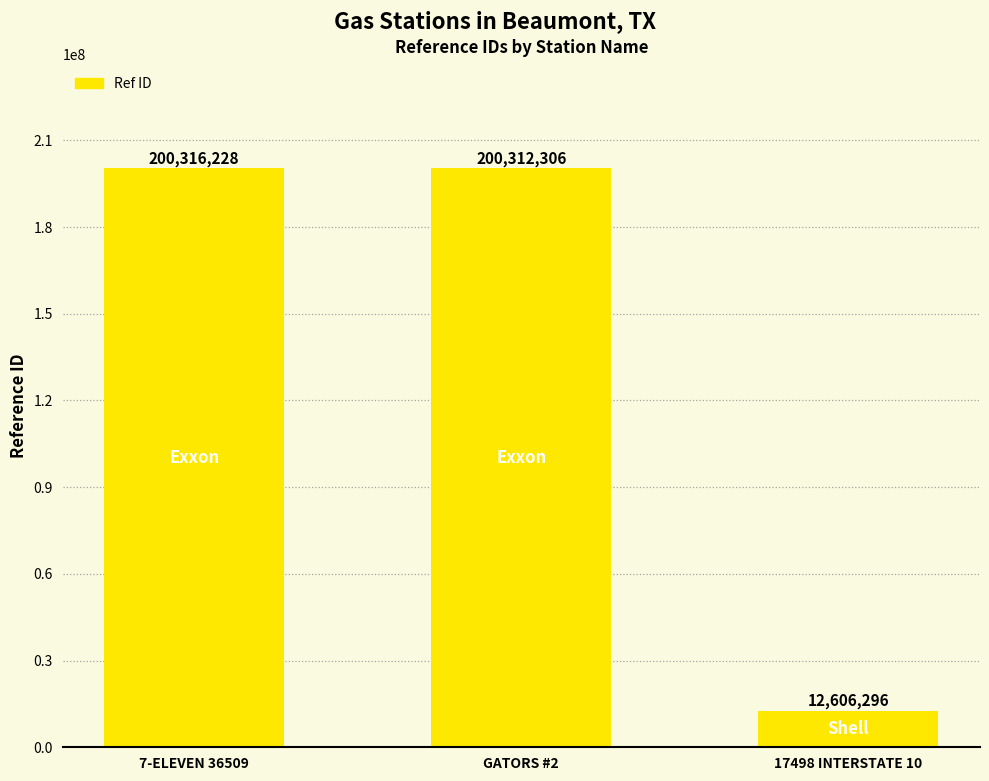

What is the label of the 1st bar from the left?

7-ELEVEN 36509